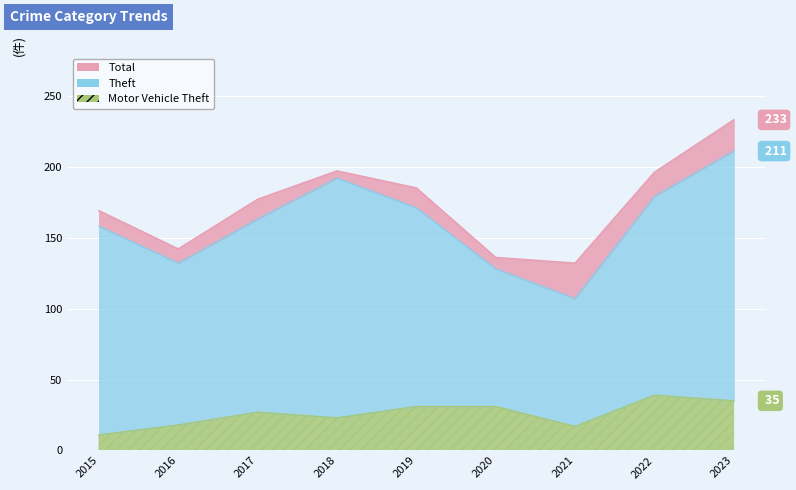

Is the value of Total at 2021 greater than the value of Motor Vehicle Theft at 2022?

Yes